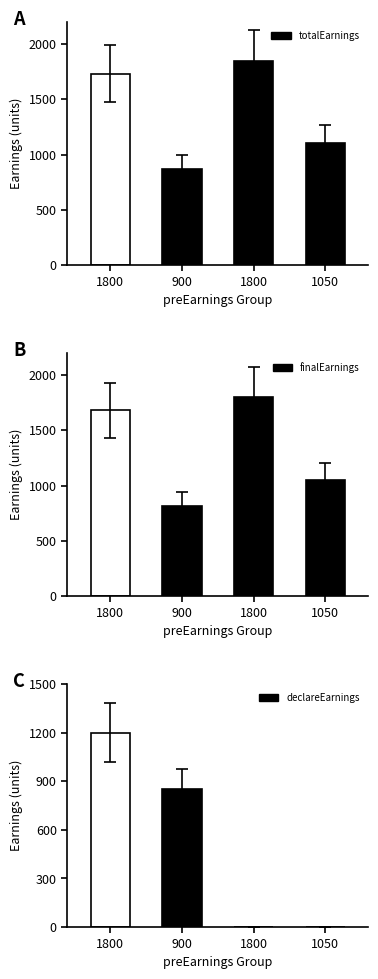

Count the declareEarnings values in the range 0 to 1200.

4